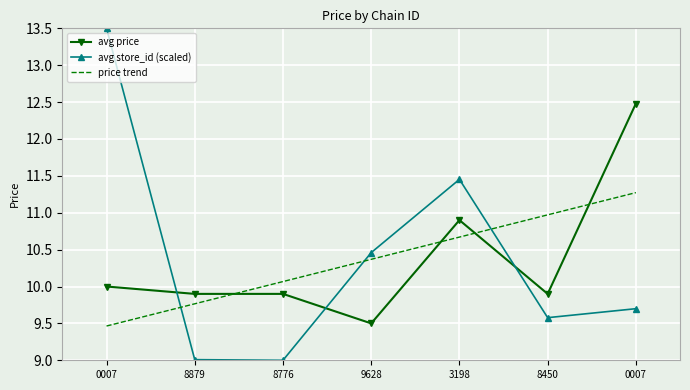

What are all the series names shown in the legend?

avg price, avg store_id (scaled), price trend